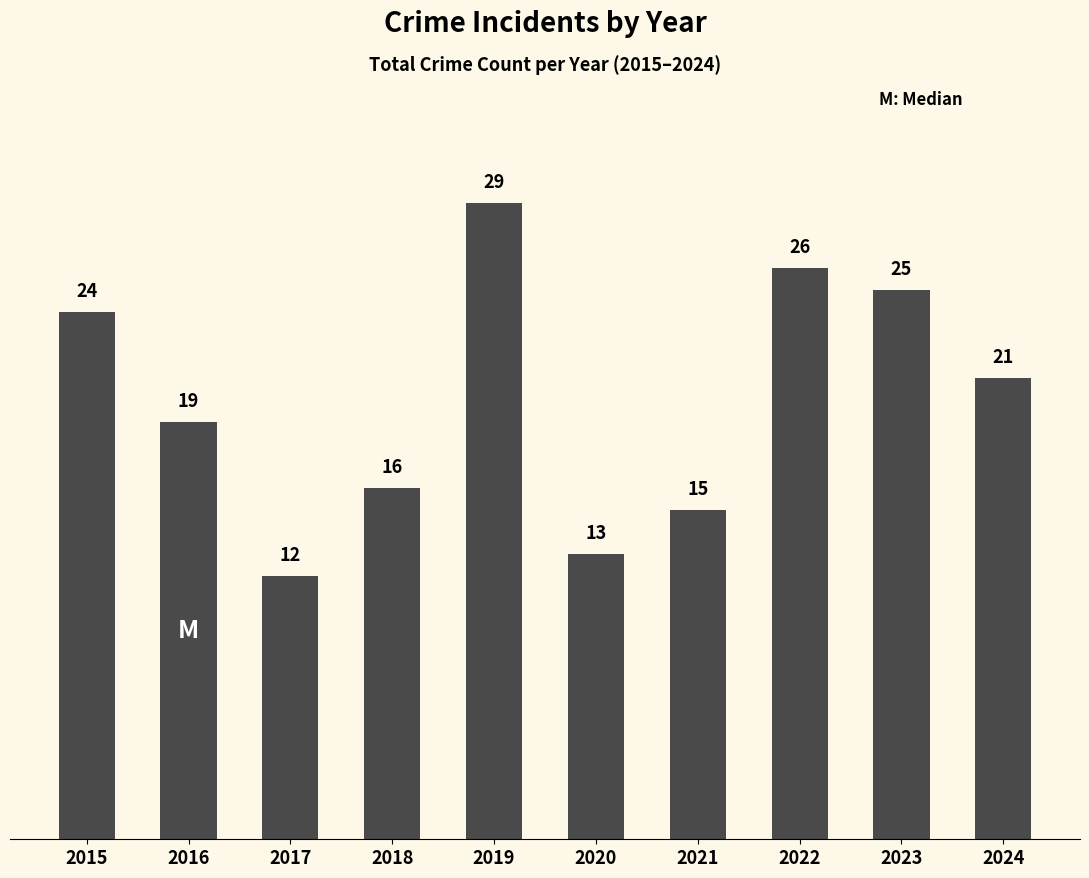

Reading right to left, transcribe all the data shown in this chart.

21	25	26	15	13	29	16	12	19	24